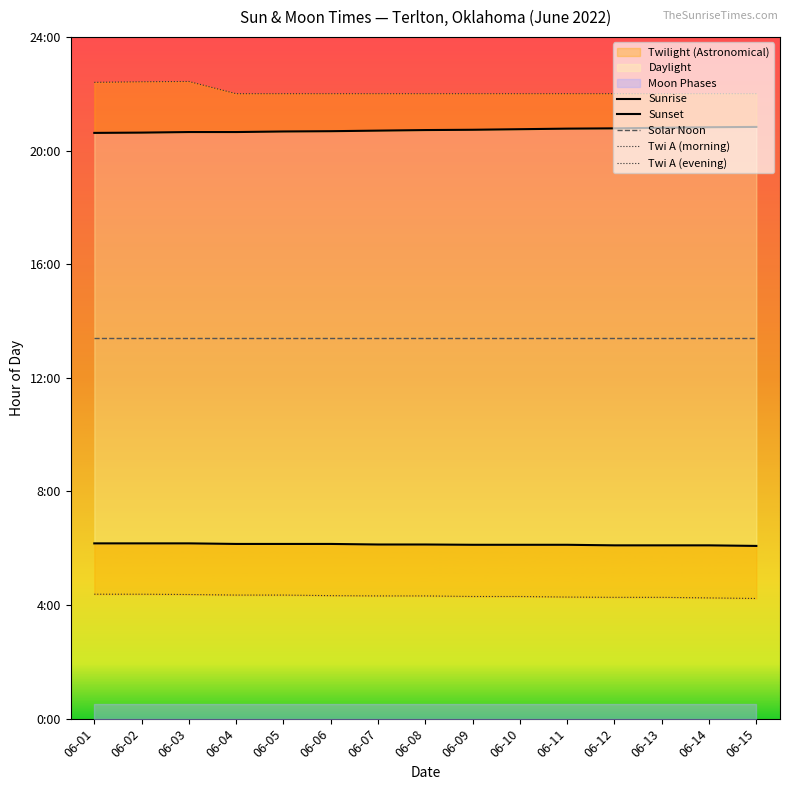

True or false: Sunrise has a value of 6.2 at 06-05.

True